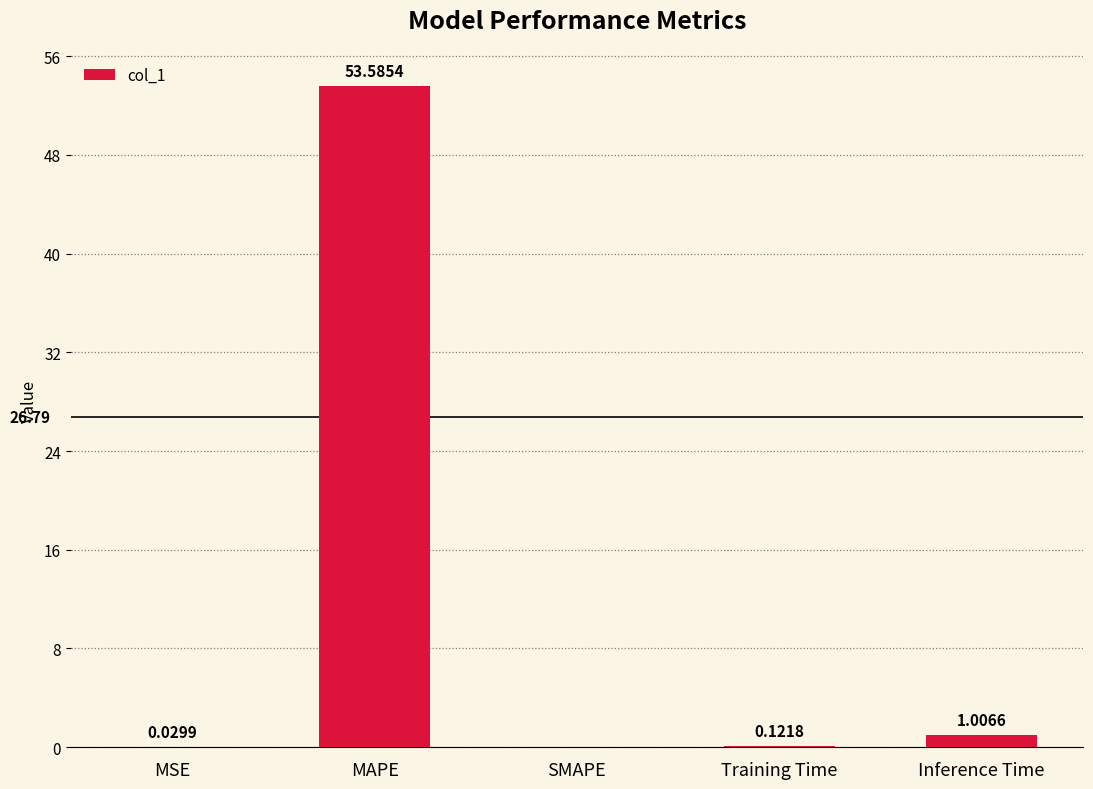

What is the change in value from SMAPE to Inference Time?

+1.0